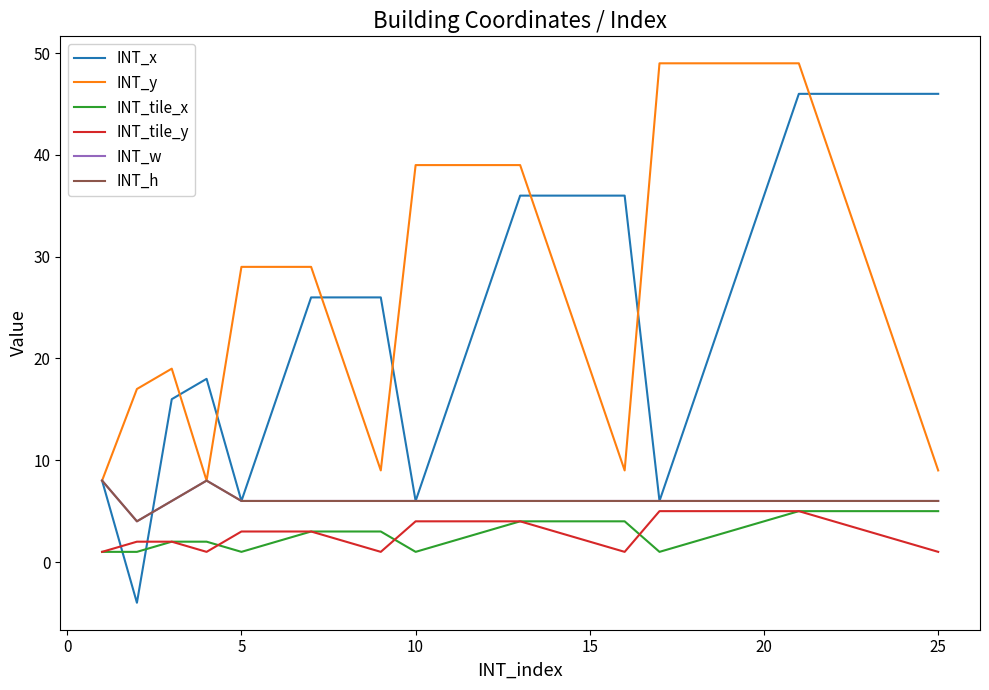

Reading left to right, what are all the values shown in this chart?

INT_x: 8	-4	16	18	6	16	26	26	26	6	16	26	36	36	36	36	6	16	26	36	46	46	46	46	46
INT_y: 8	17	19	8	29	29	29	19	9	39	39	39	39	29	19	9	49	49	49	49	49	39	29	19	9
INT_tile_x: 1	1	2	2	1	2	3	3	3	1	2	3	4	4	4	4	1	2	3	4	5	5	5	5	5
INT_tile_y: 1	2	2	1	3	3	3	2	1	4	4	4	4	3	2	1	5	5	5	5	5	4	3	2	1
INT_w: 8	4	6	8	6	6	6	6	6	6	6	6	6	6	6	6	6	6	6	6	6	6	6	6	6
INT_h: 8	4	6	8	6	6	6	6	6	6	6	6	6	6	6	6	6	6	6	6	6	6	6	6	6